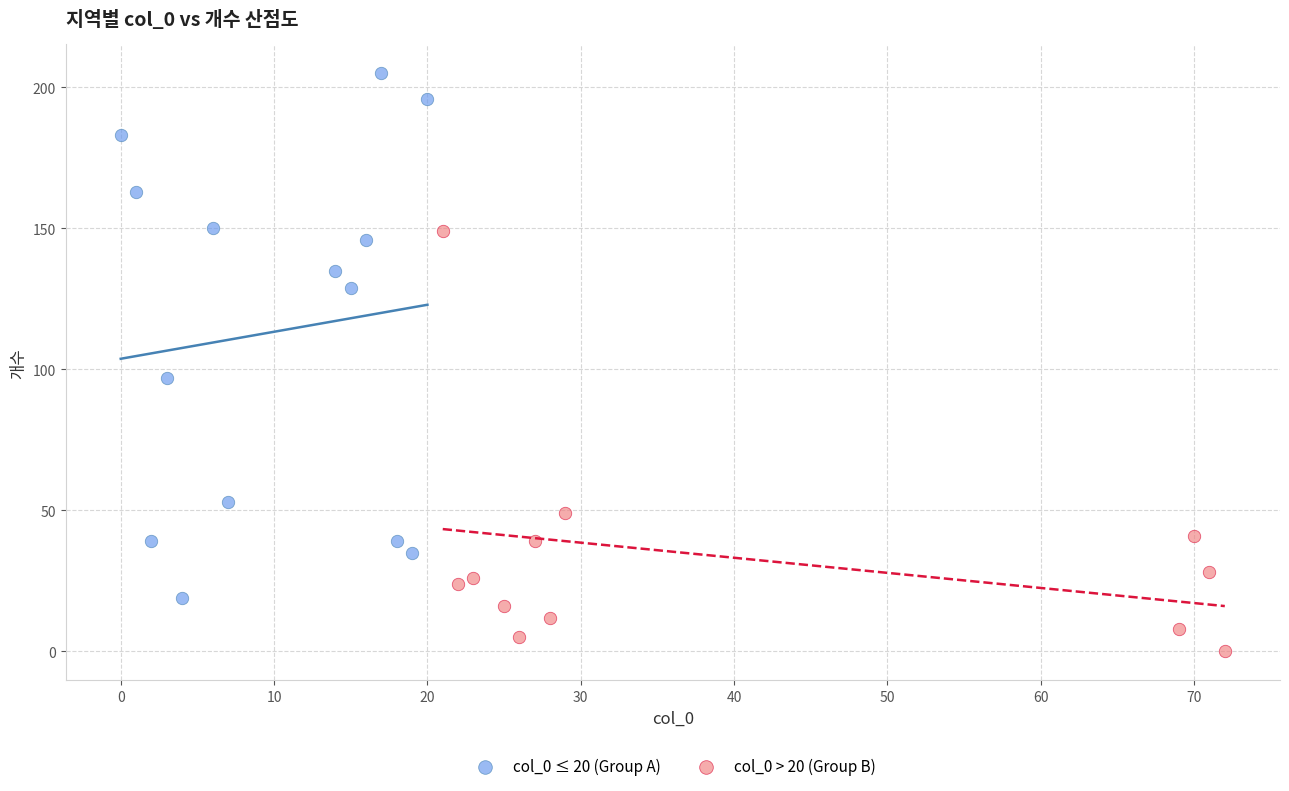

Which series reaches the maximum Y coordinate?

col_0 ≤ 20 (Group A)